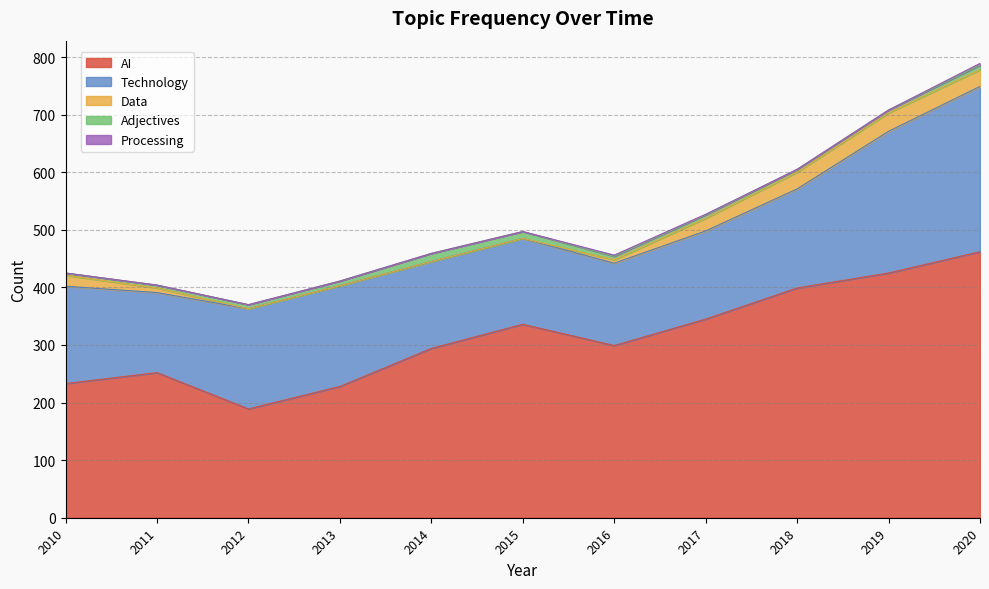

Reading left to right, transcribe all the data shown in this chart.

AI: 2010=233	2011=252	2012=189	2013=228	2014=294	2015=336	2016=299	2017=345	2018=399	2019=425	2020=462
Technology: 2010=169	2011=139	2012=174	2013=175	2014=151	2015=149	2016=143	2017=153	2018=172	2019=246	2020=287
Data: 2010=19	2011=8	2012=0	2013=0	2014=0	2015=0	2016=6	2017=22	2018=29	2019=32	2020=29
Adjectives: 2010=4	2011=5	2012=7	2013=8	2014=14	2015=12	2016=6	2017=6	2018=5	2019=5	2020=8
Processing: 2010=0	2011=0	2012=0	2013=0	2014=0	2015=0	2016=2	2017=1	2018=0	2019=0	2020=3